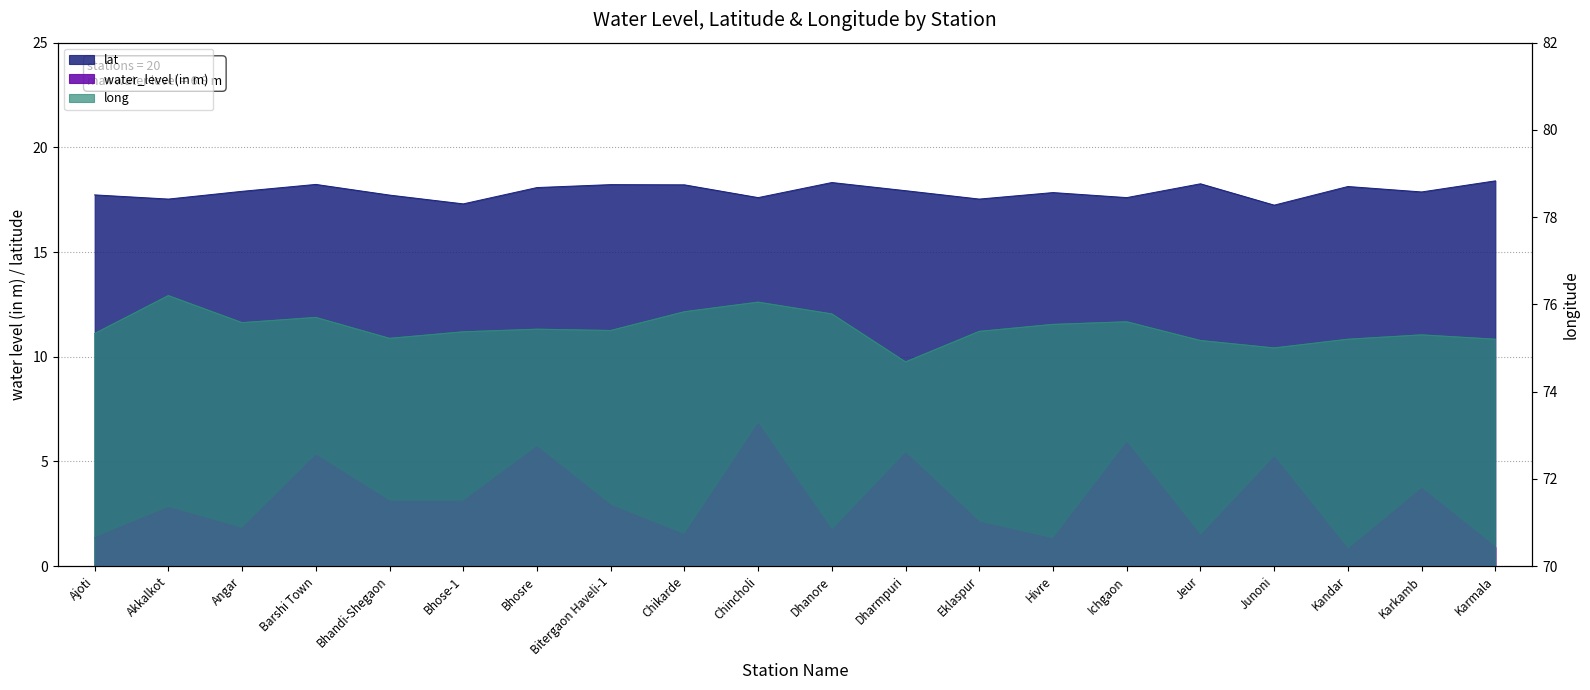

Is it true that long equals 75.4 at Bhose-1?

True